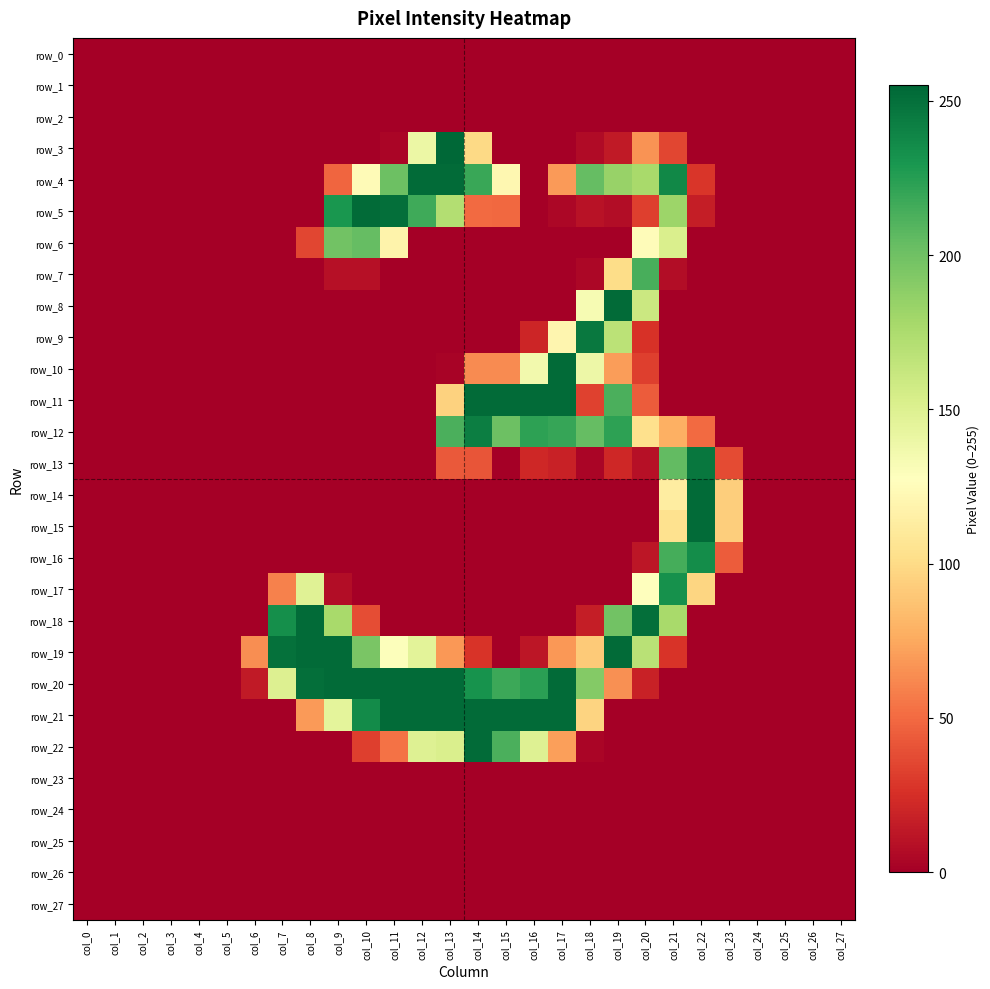

The value of row_21 at col_8 is 106. True or false?

False